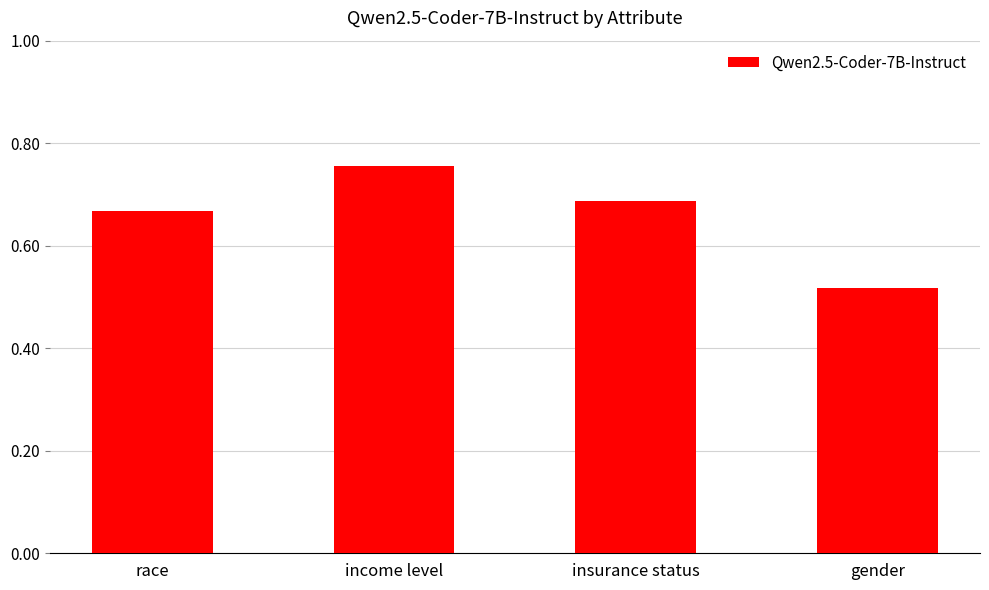

True or false: the data shows 0.9 at race.

False